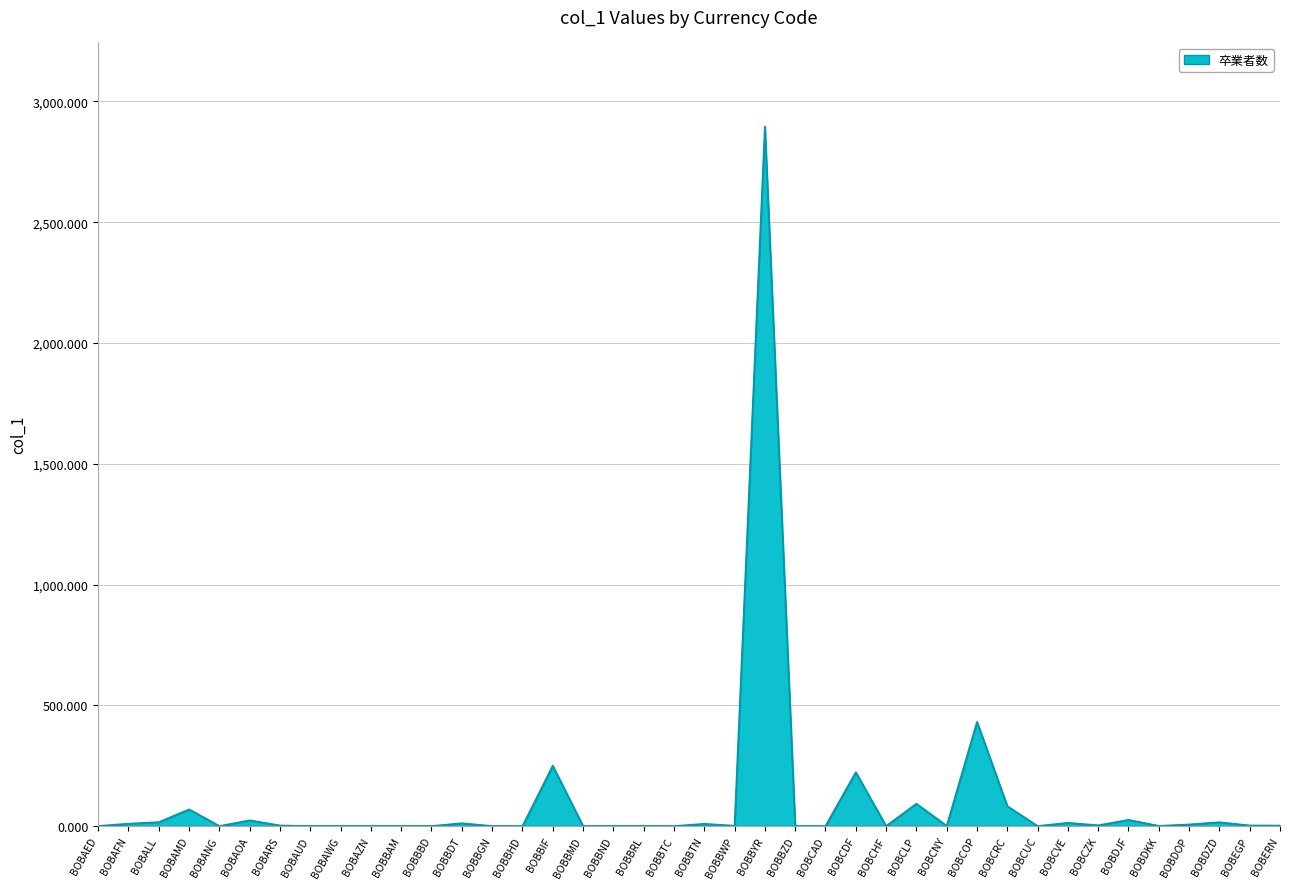

What is the difference between the values at BOBBYR and BOBCHF?

2896.5